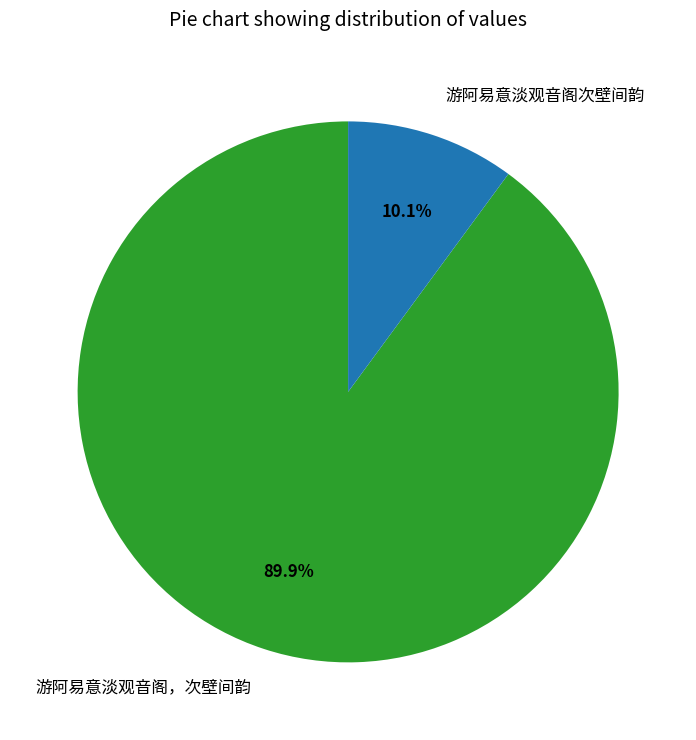

Does 游阿易意淡观音阁，次壁间韵 represent more than half of the total?

Yes